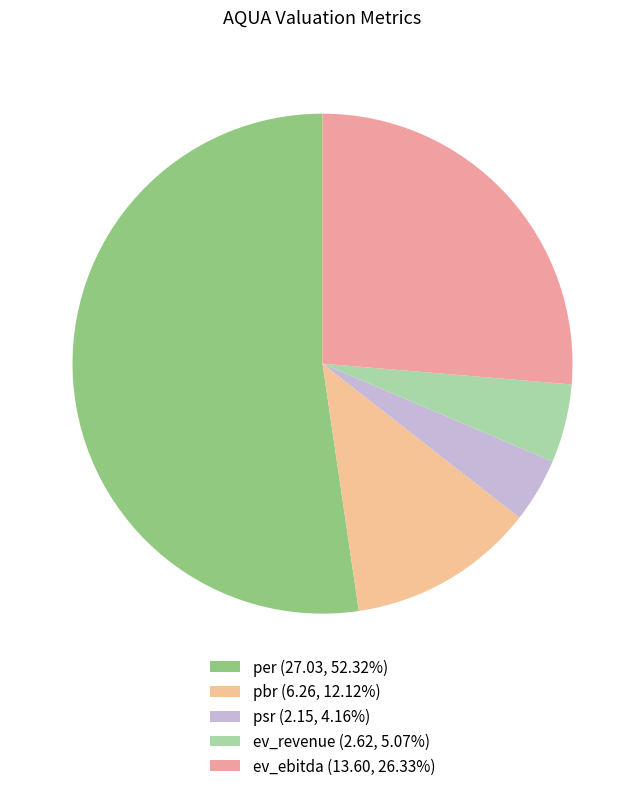

How much of the chart is everything except pbr?

87.9%